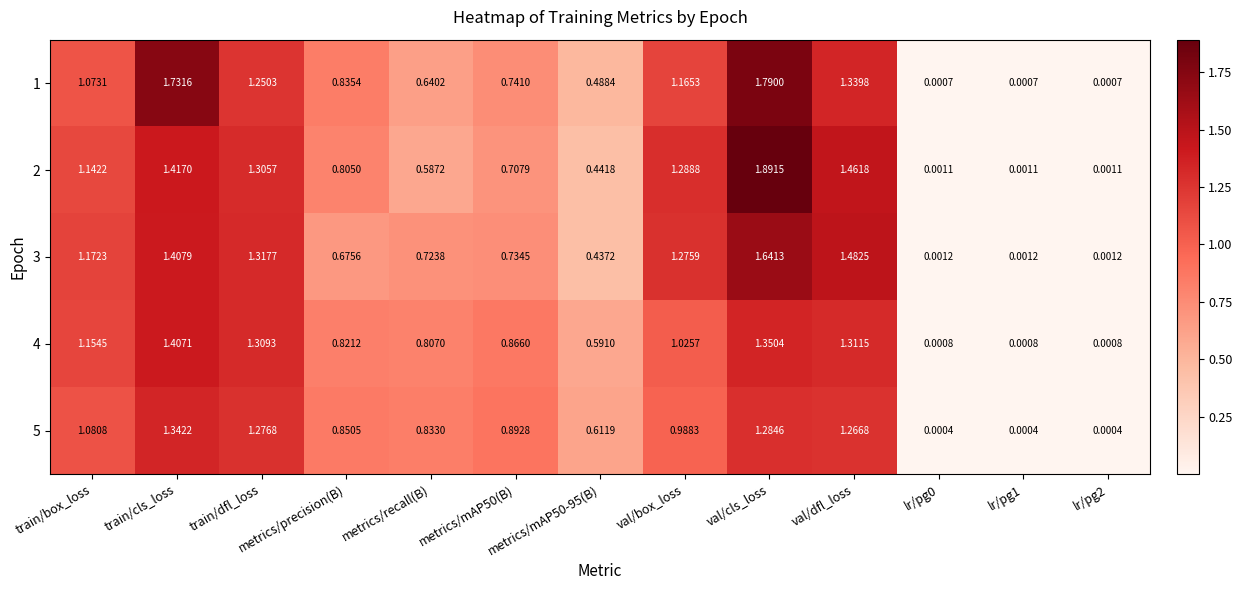

Which category has the highest value across all series?

val/cls_loss